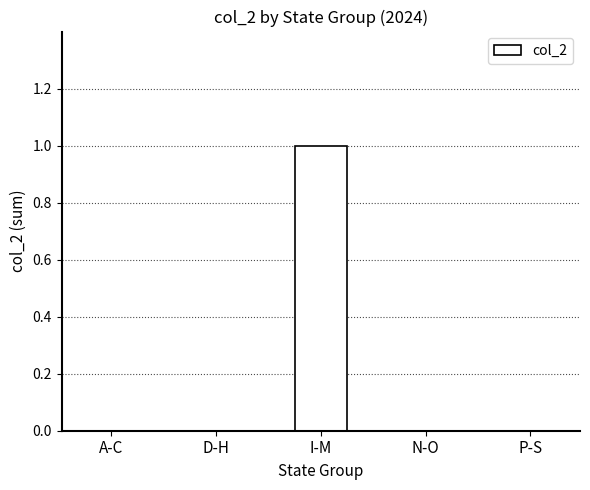

Reading left to right, list all the values displayed in this chart.

A-C=0	D-H=0	I-M=1	N-O=0	P-S=0